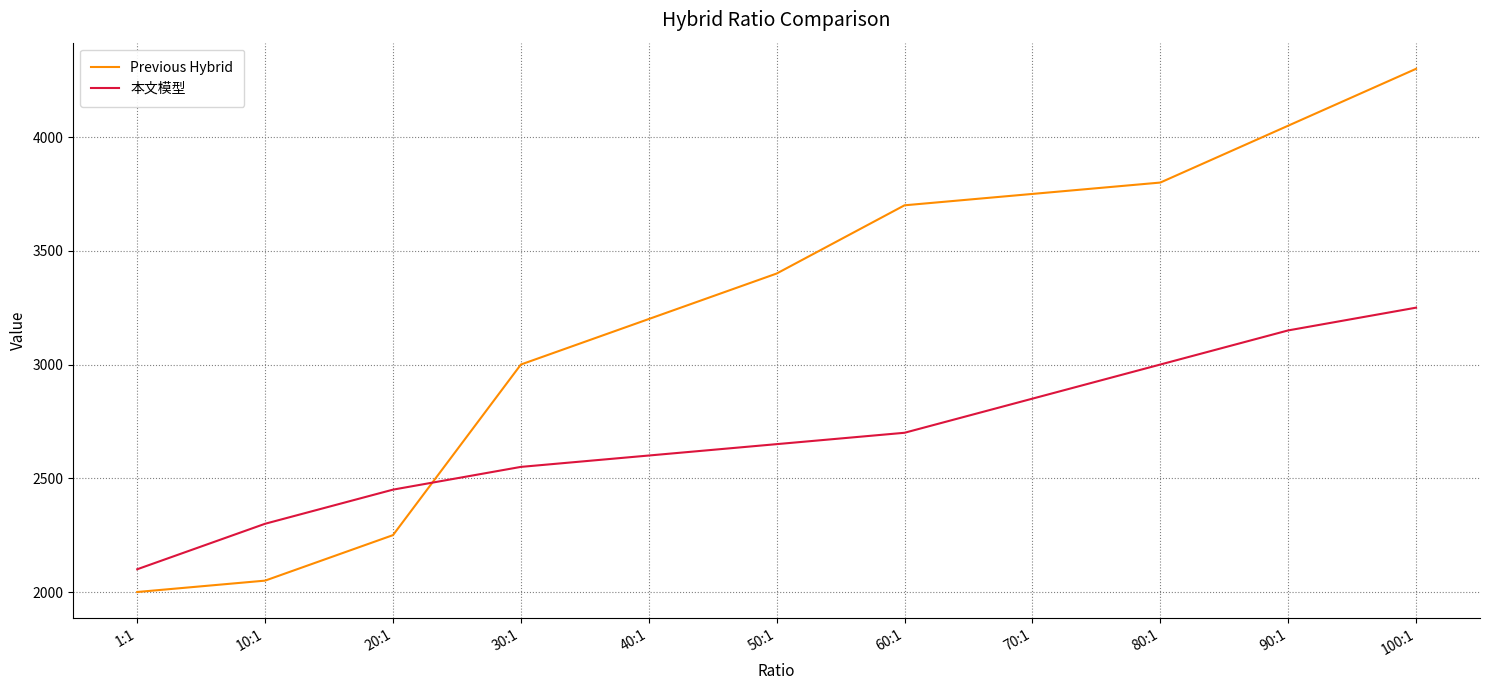

What is the difference between the maximum and second lowest values in the Previous Hybrid series?

2250